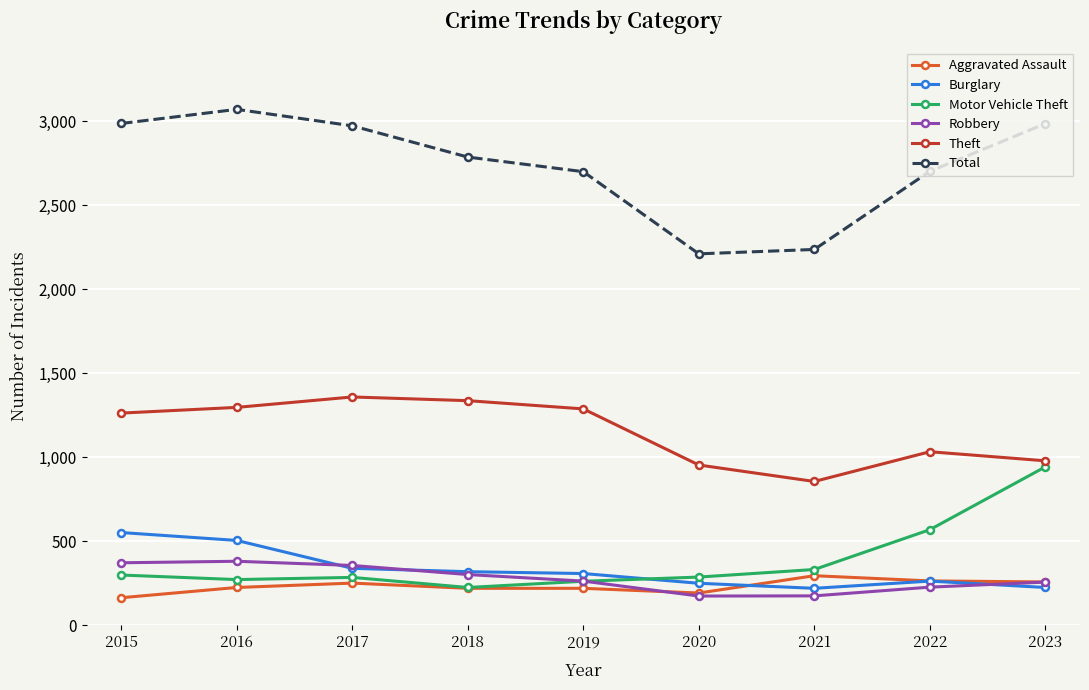

The value of Aggravated Assault at 2017 is 125. True or false?

False